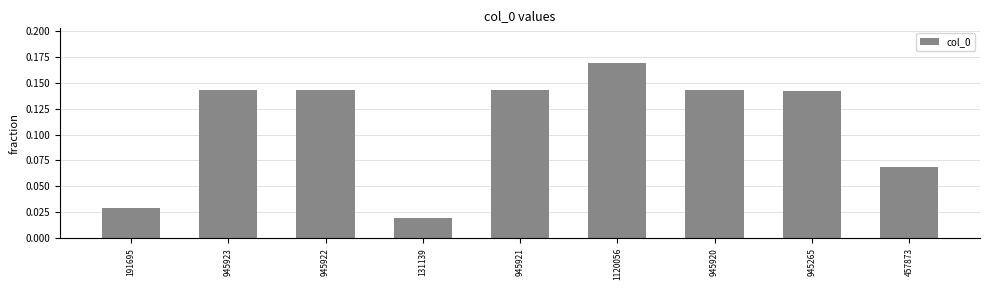

What is the label of the 7th bar from the right?

945922